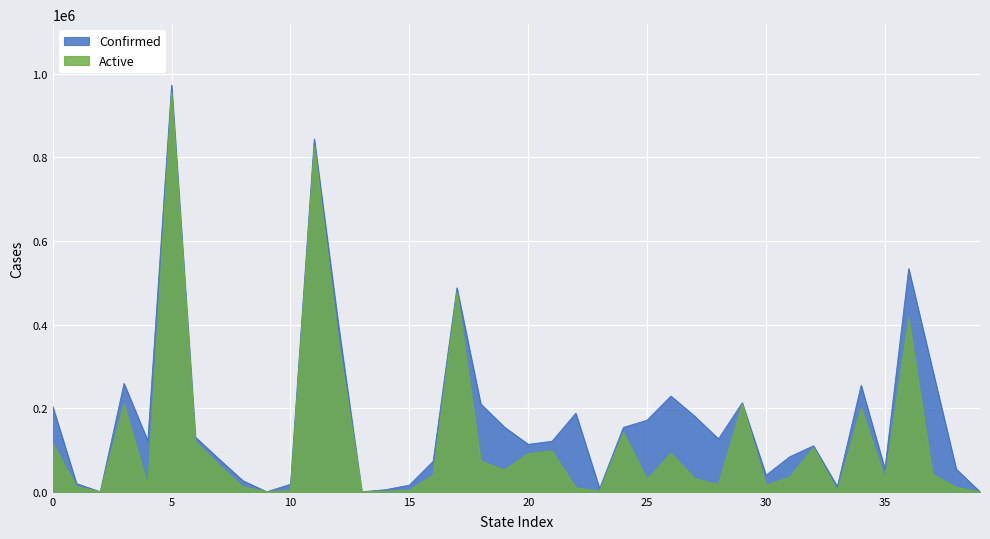

At which category is the sum across all series the highest?

5